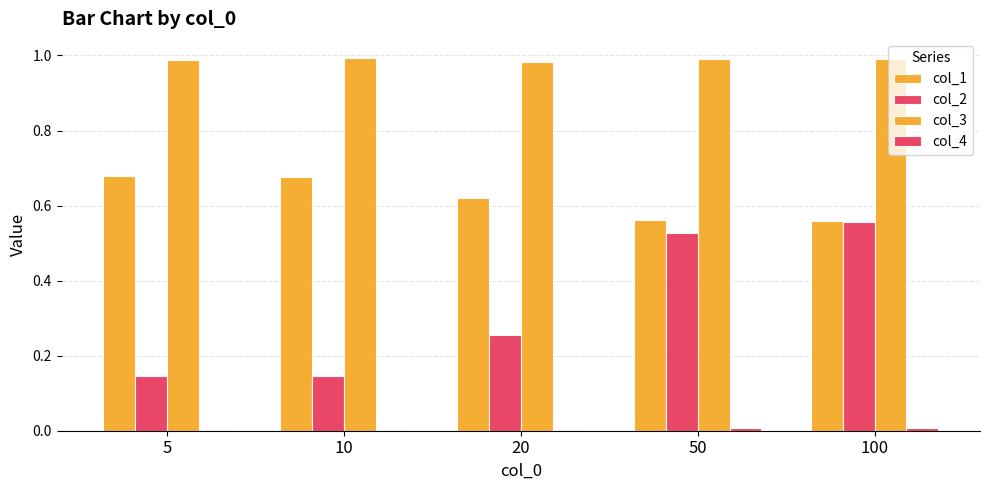

What is the maximum value shown in the chart?

1.0